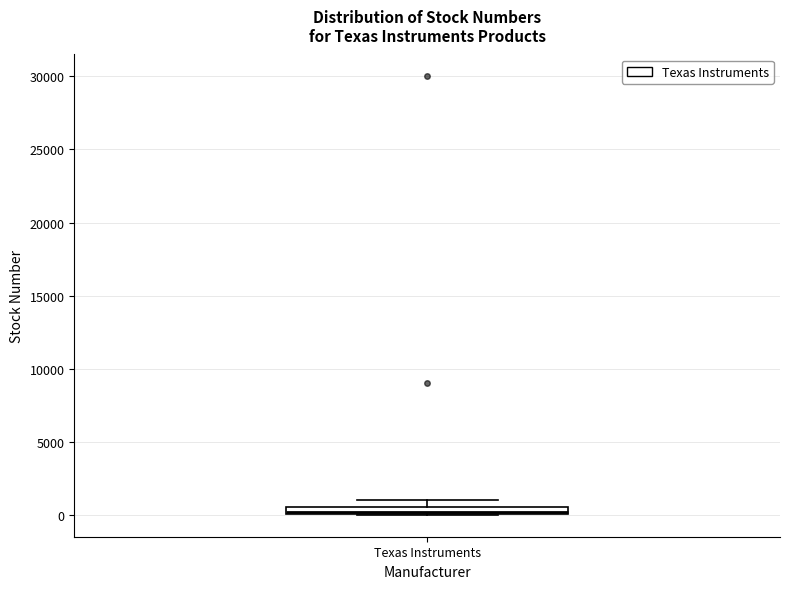

Where is the lower edge of the box for Texas Instruments on the y-axis? The values are not printed on the chart, so give them approximately, as read against the axis.

0